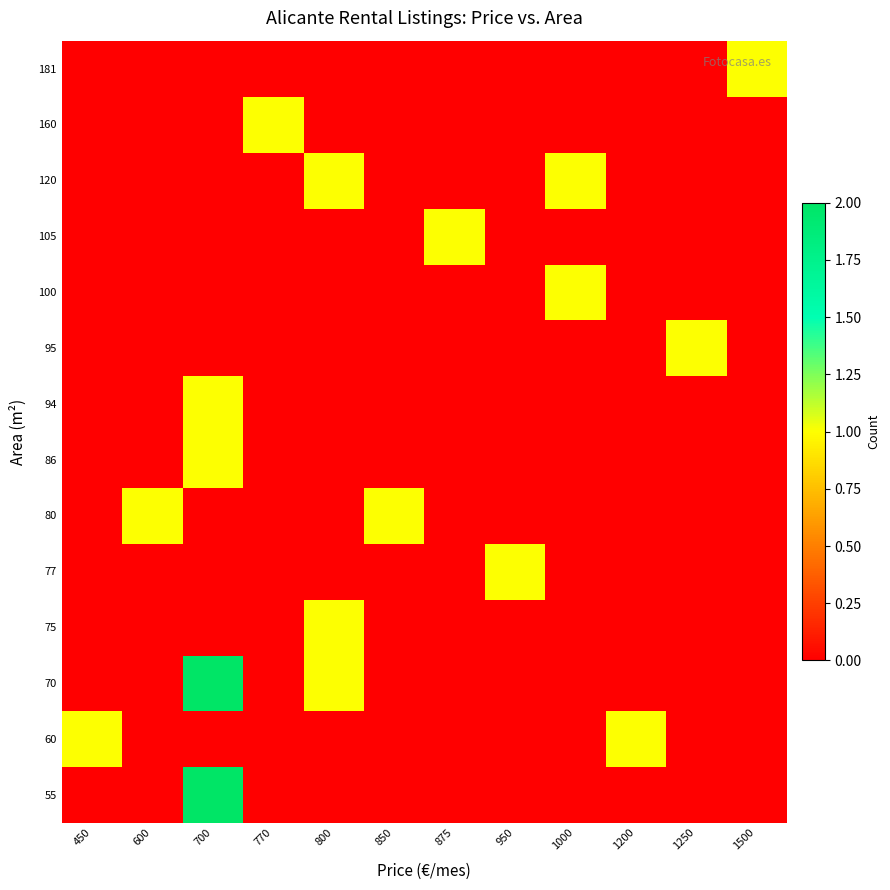

What is the difference between the highest and lowest values at 450?

1